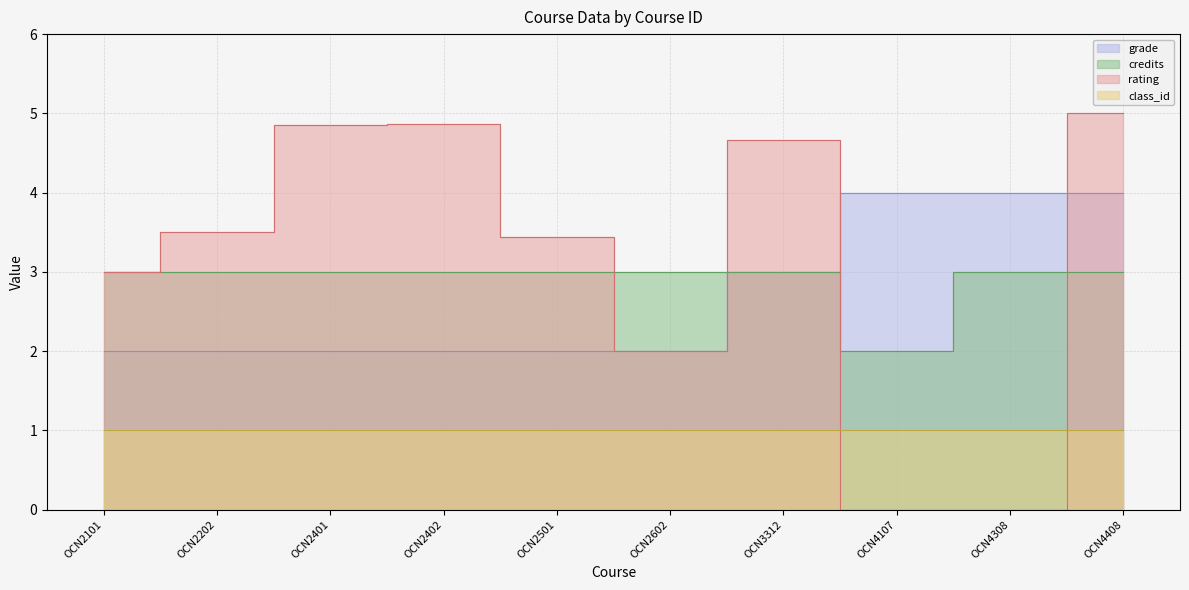

What is the value of the credits point at the 2nd from the left?

3.0